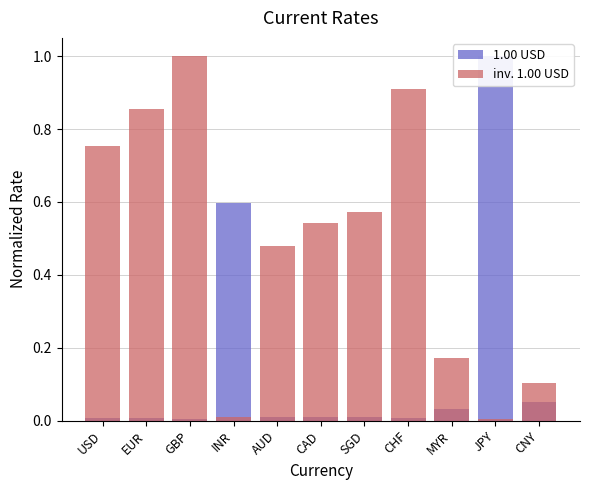

Reading right to left, extract all data points from this chart.

1.00 USD: CNY=0.1	JPY=1.0	MYR=0.0	CHF=0.0	SGD=0.0	CAD=0.0	AUD=0.0	INR=0.6	GBP=0.0	EUR=0.0	USD=0.0
inv. 1.00 USD: CNY=0.1	JPY=0.0	MYR=0.2	CHF=0.9	SGD=0.6	CAD=0.5	AUD=0.5	INR=0.0	GBP=1.0	EUR=0.9	USD=0.8